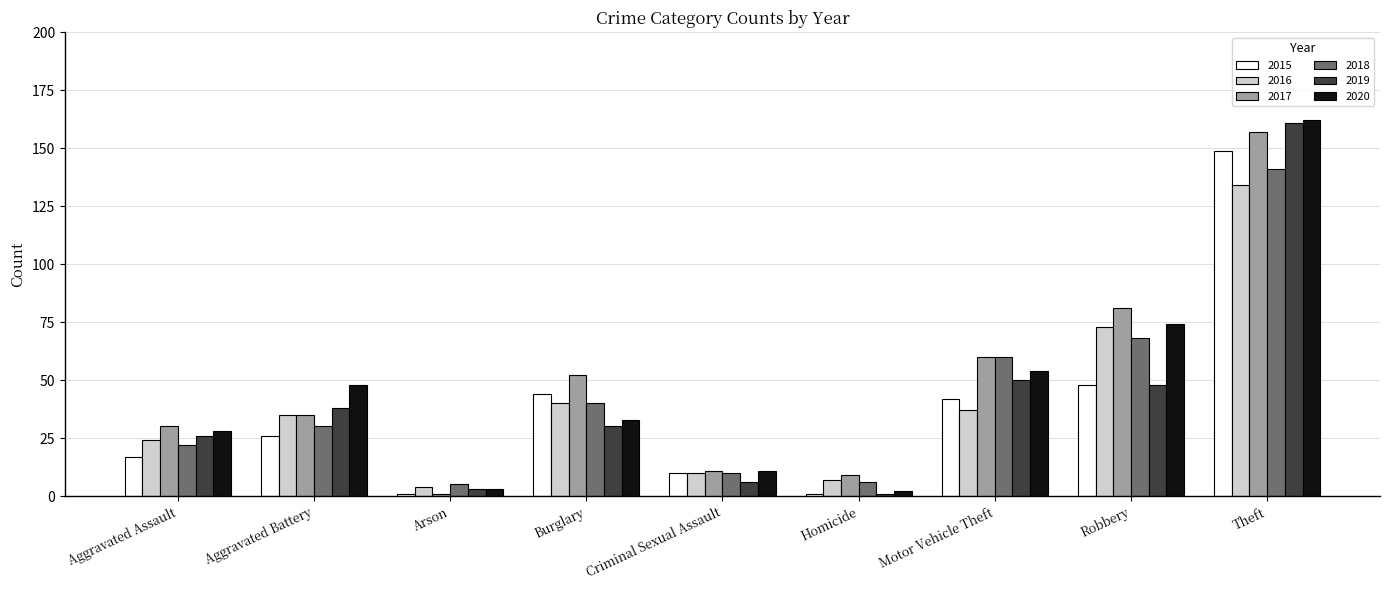

What position from the right is Aggravated Assault?

9